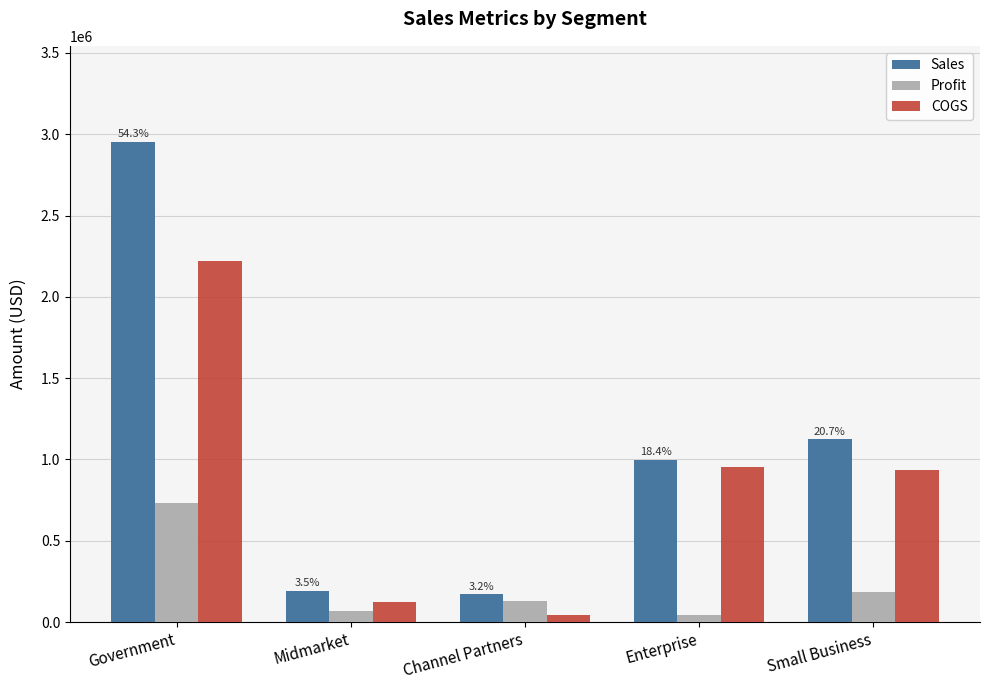

What position from the right is Government?

5